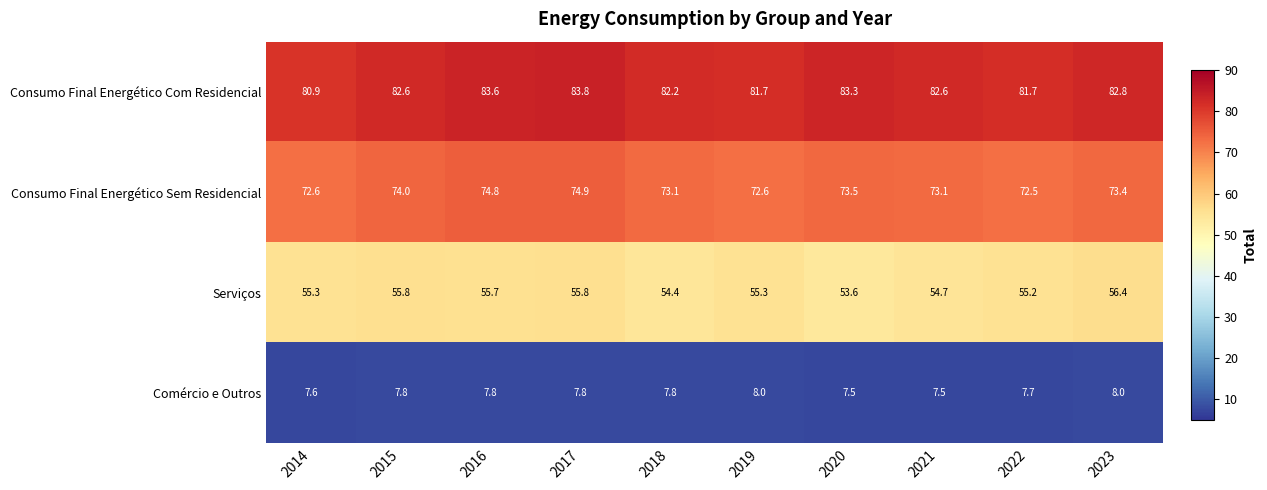

What is the maximum value shown in the chart?

83.8